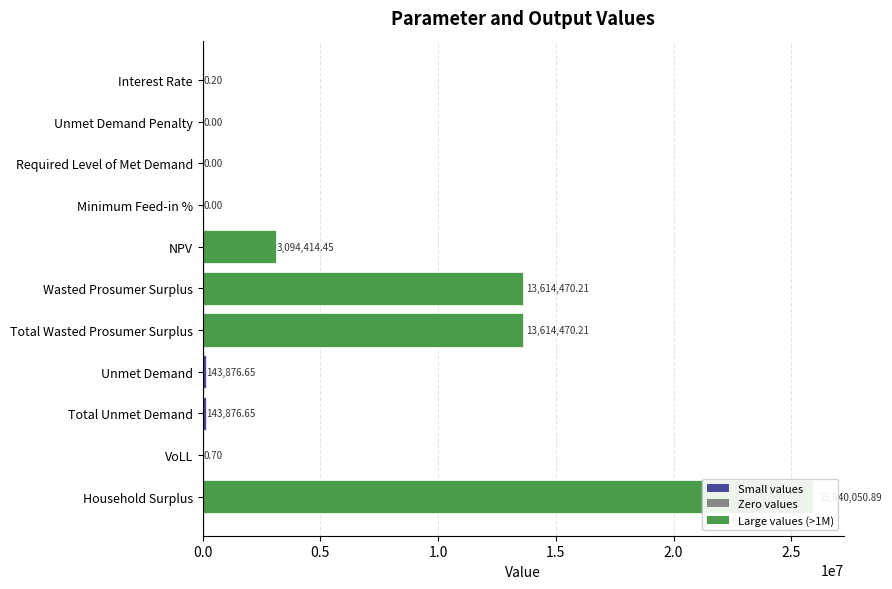

How many data points are less than 143876?

5